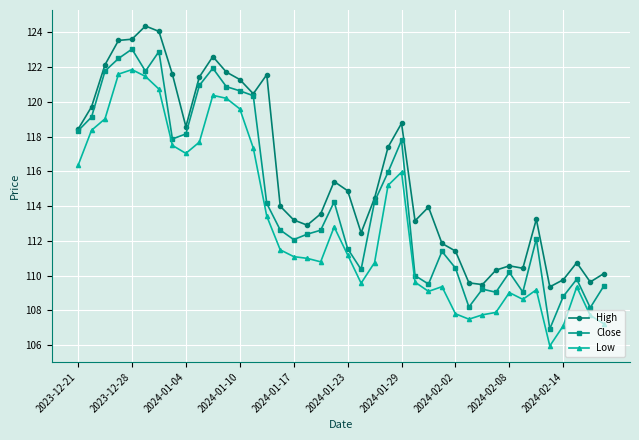

What is the value of the Close point at the 33rd from the left?

110.2